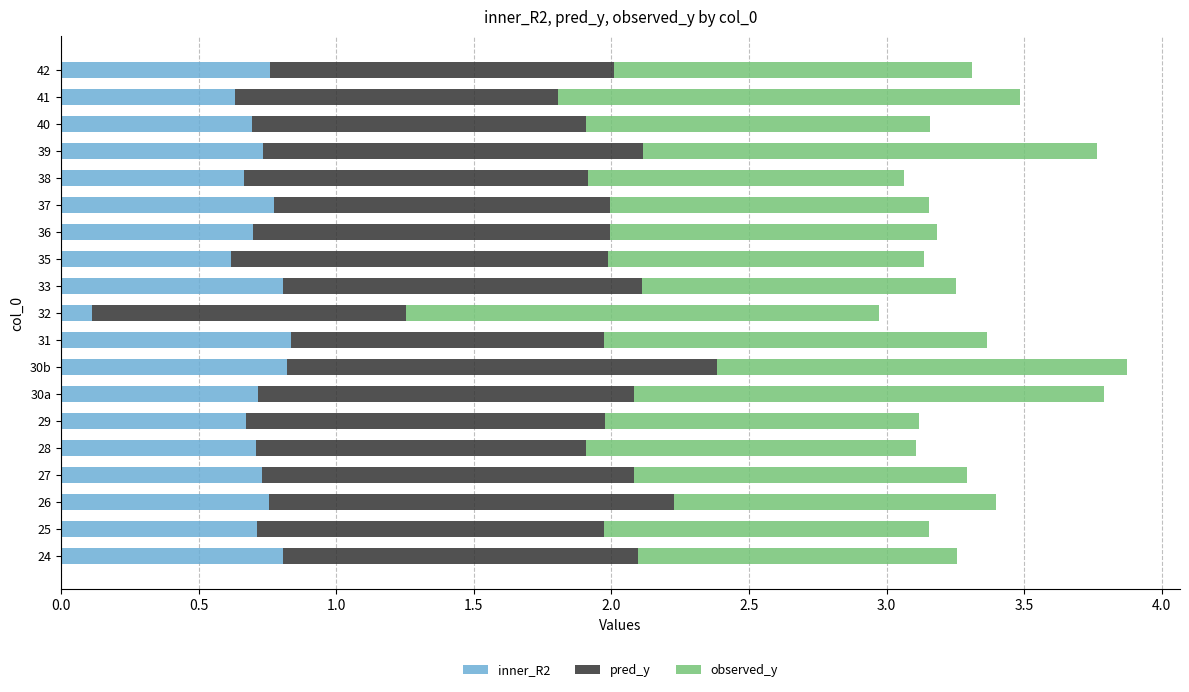

What is the total value across all series at 24?

3.3